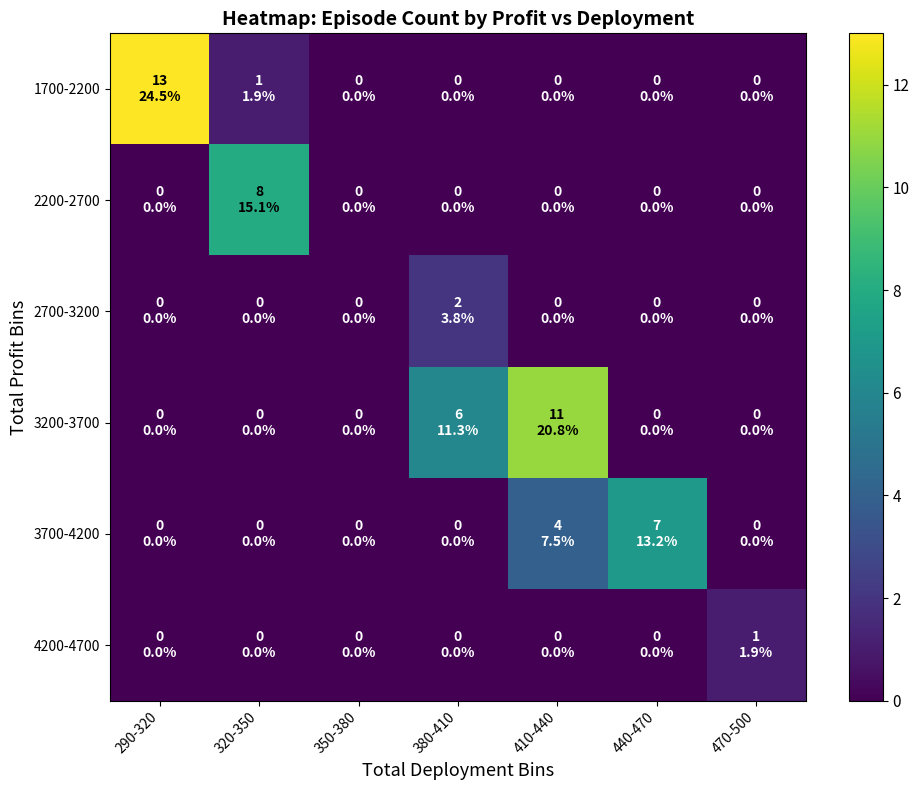

Which label corresponds to the largest value in the chart?

290-320